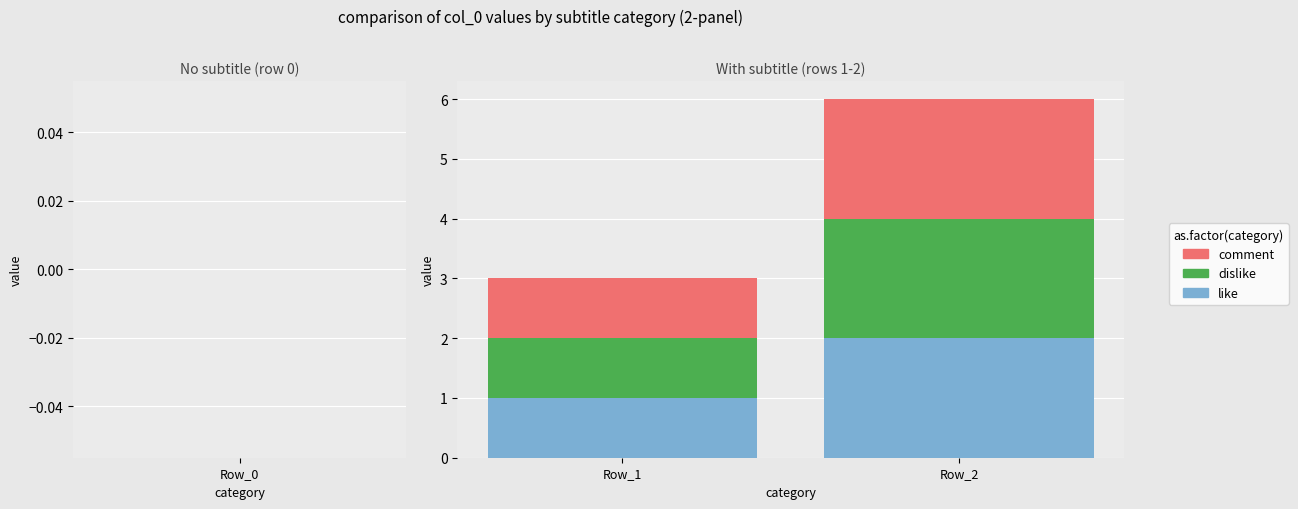

At which category is the sum across all series the highest?

Row_2